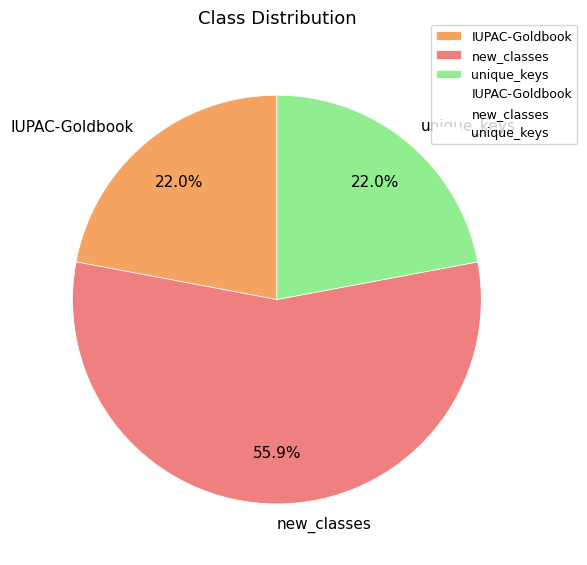

What is the majority slice?

new_classes